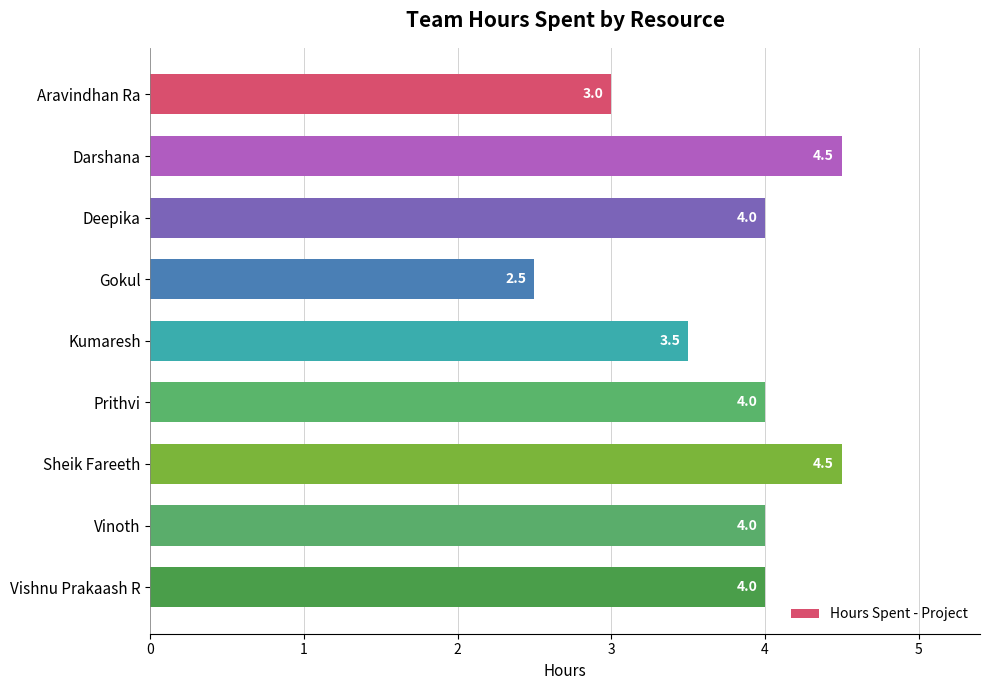

Approximately how many times larger is the value at Sheik Fareeth compared to Vinoth?

1.1